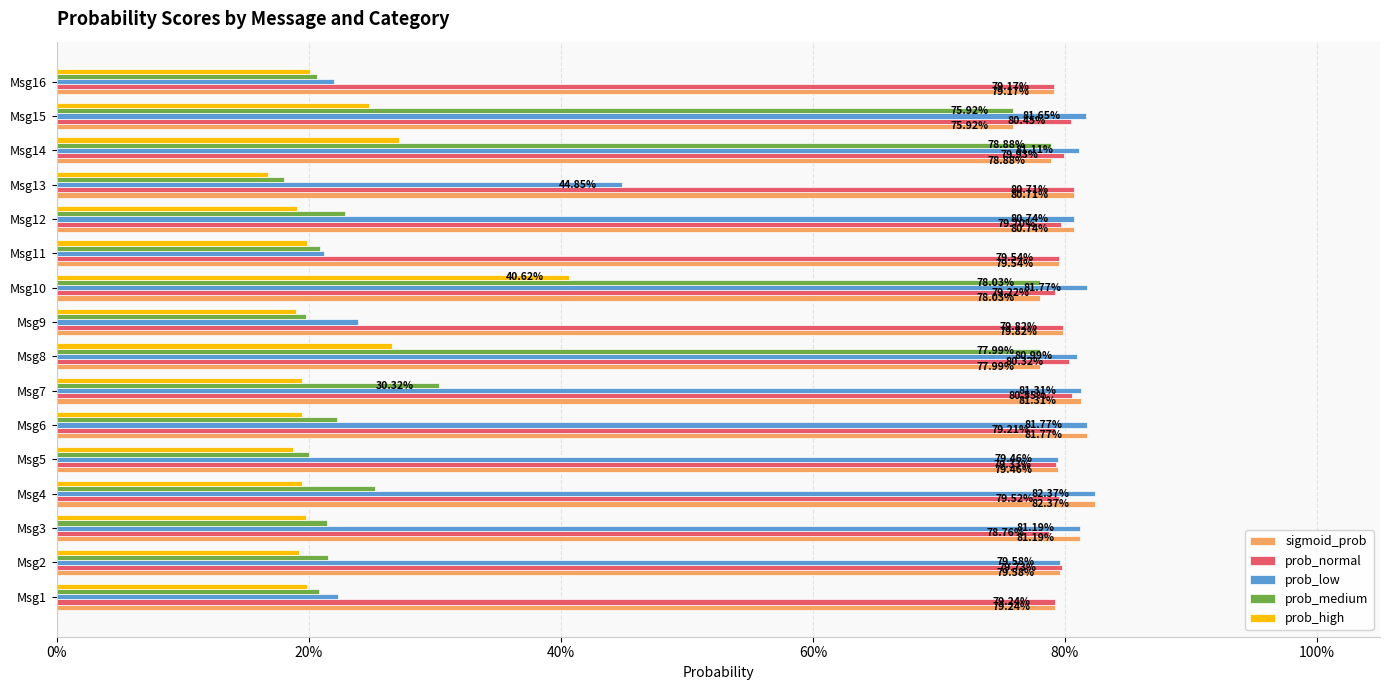

What is the difference between the maximum and minimum values in the sigmoid_prob series?

0.1